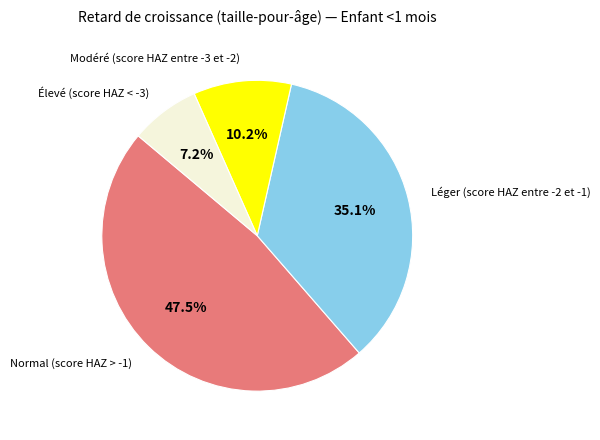

Is there any slice that represents more than half of the pie?

No